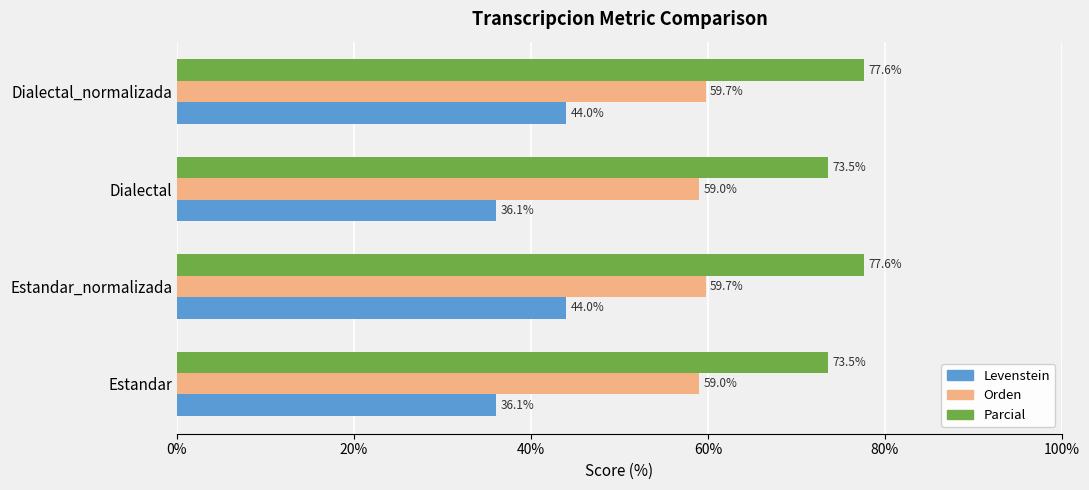

Is the value of Parcial at Estandar_normalizada greater than the value of Orden at Dialectal_normalizada?

Yes